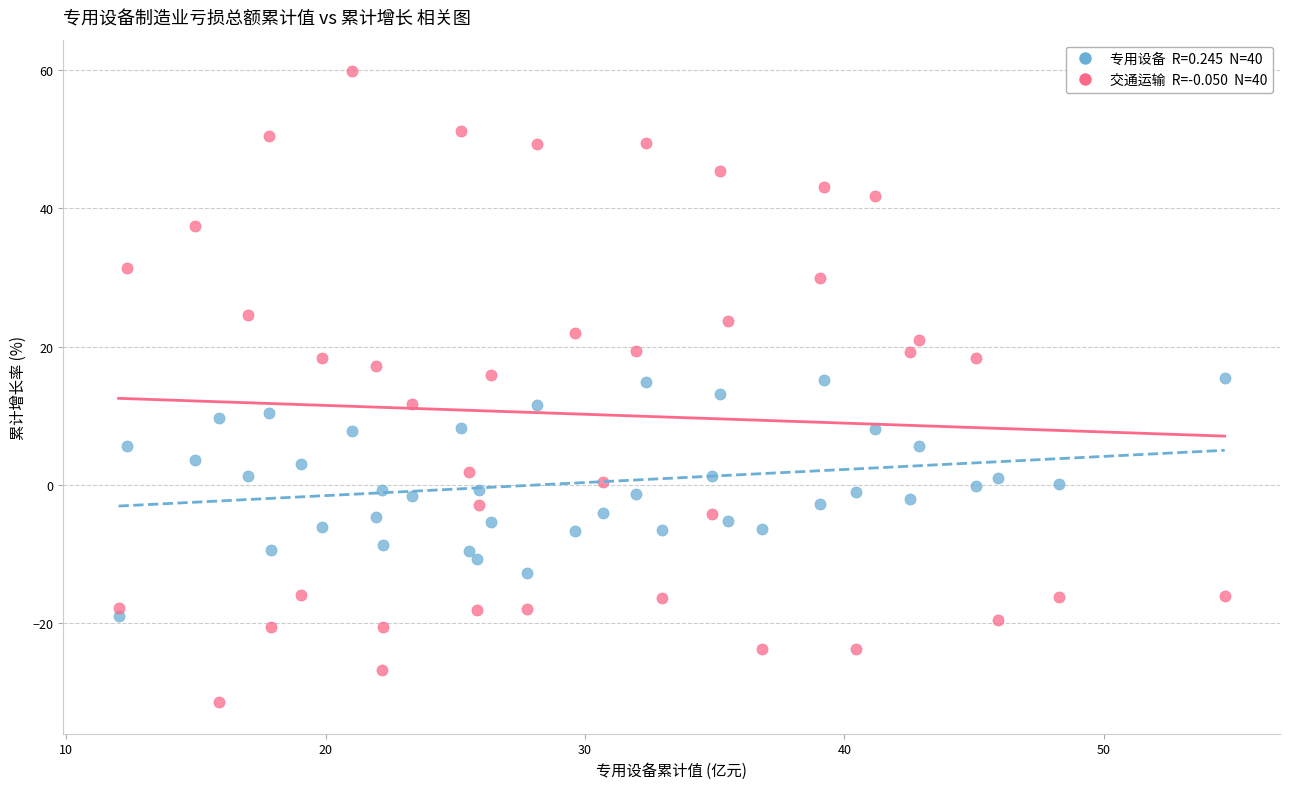

Across all data points, what is the range of Y values (max minus min)?

91.3